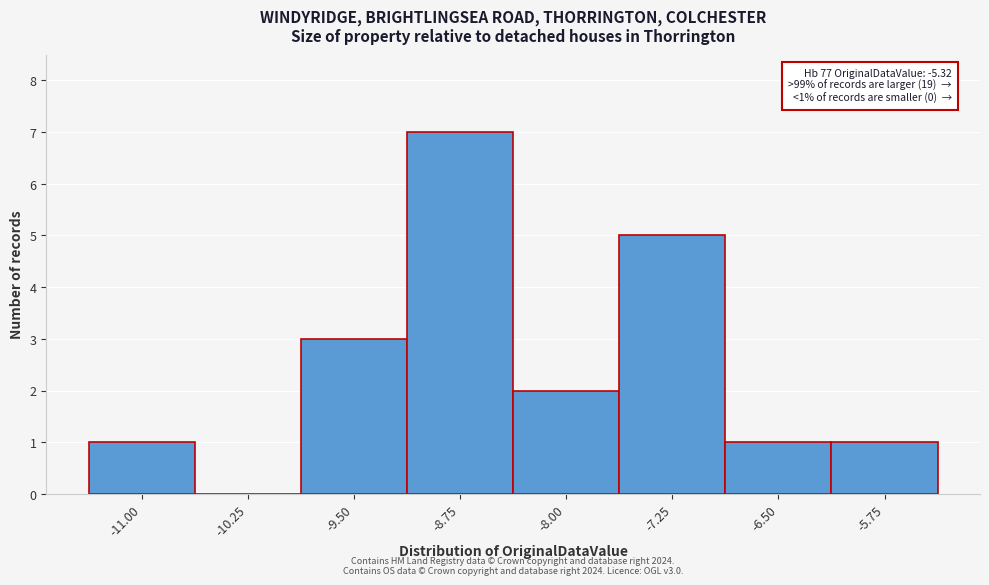

Reading left to right, what are all the values shown in this chart?

-11.00=1	-10.25=0	-9.50=3	-8.75=7	-8.00=2	-7.25=5	-6.50=1	-5.75=1